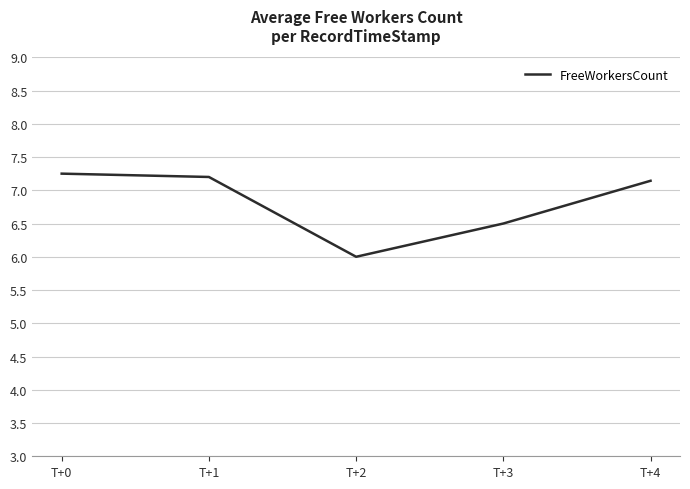

What is the sum of the values at T+4 and T+0?

14.4